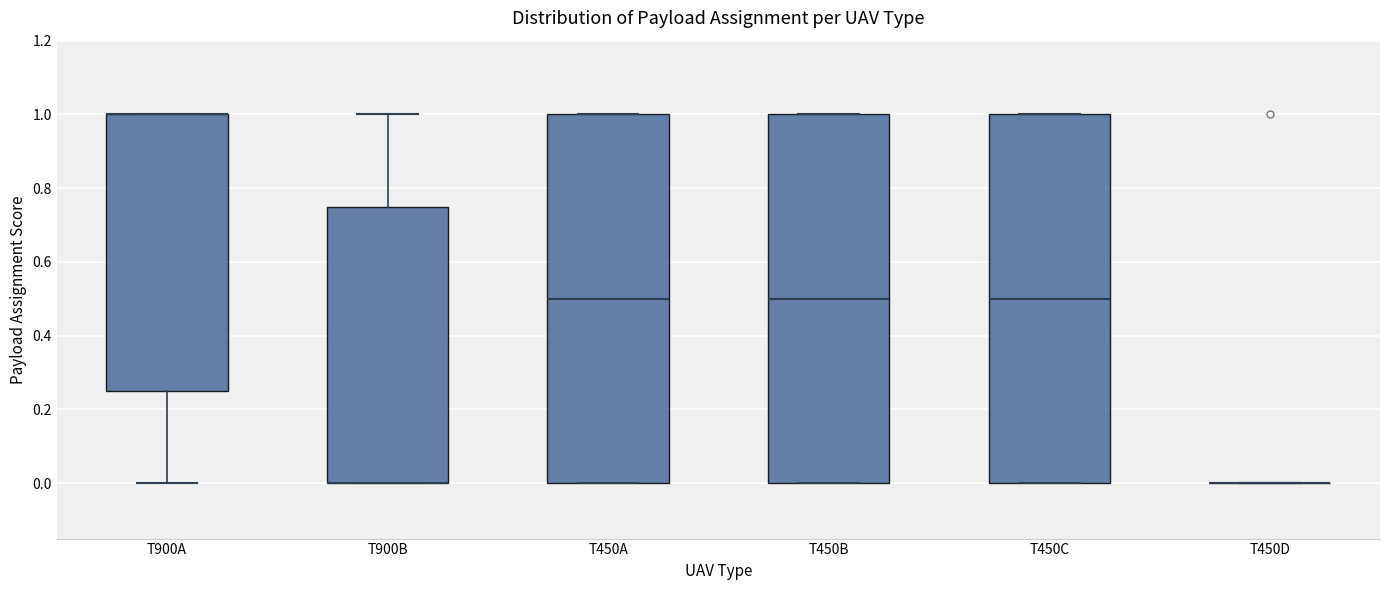

Where does the upper whisker of the box for T900B end on the y-axis? The values are not printed on the chart, so give them approximately, as read against the axis.

1.00